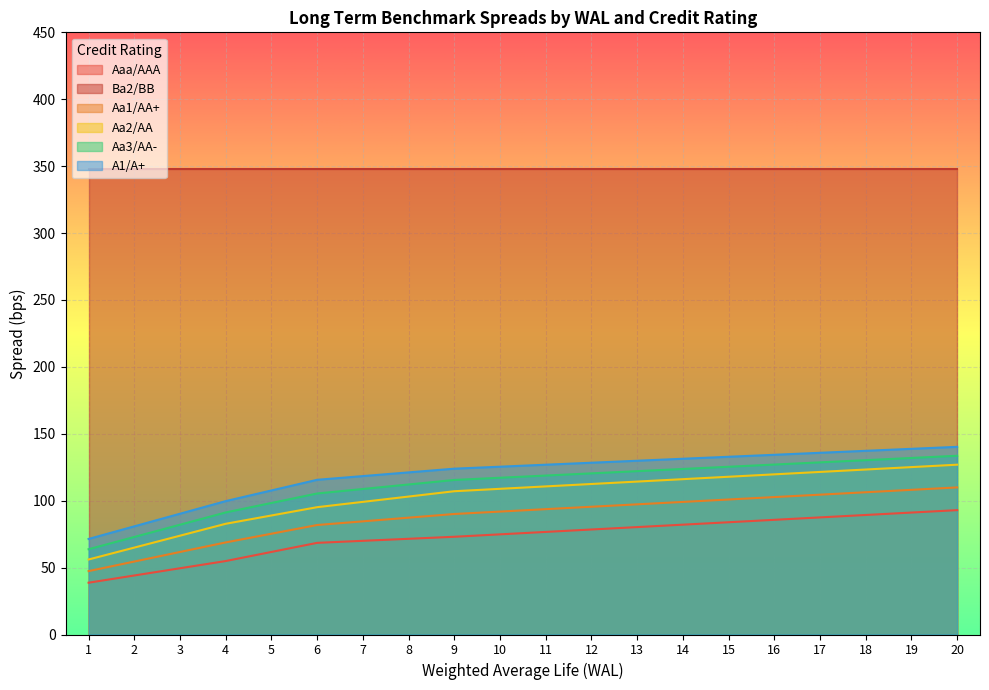

The Aa1/AA+ series shows 81.8 at 6. True or false?

True